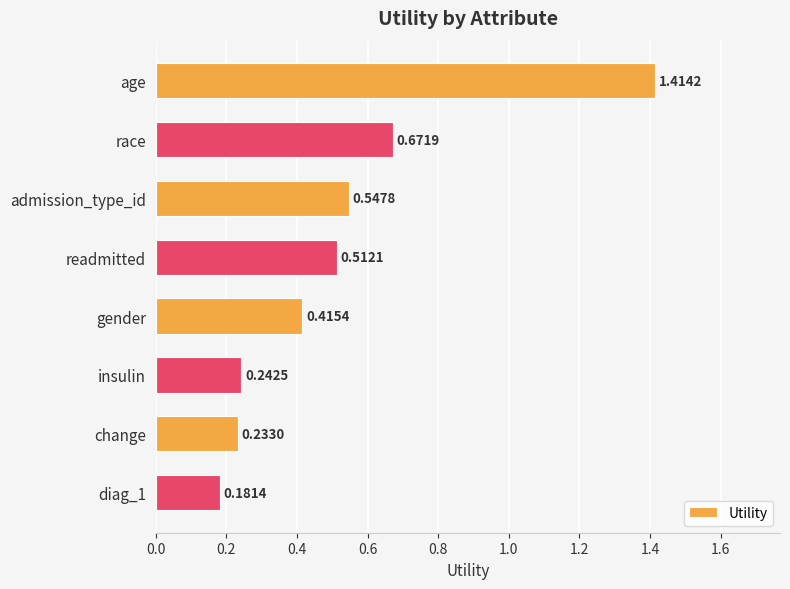

What is the difference between the maximum and minimum values?

1.2